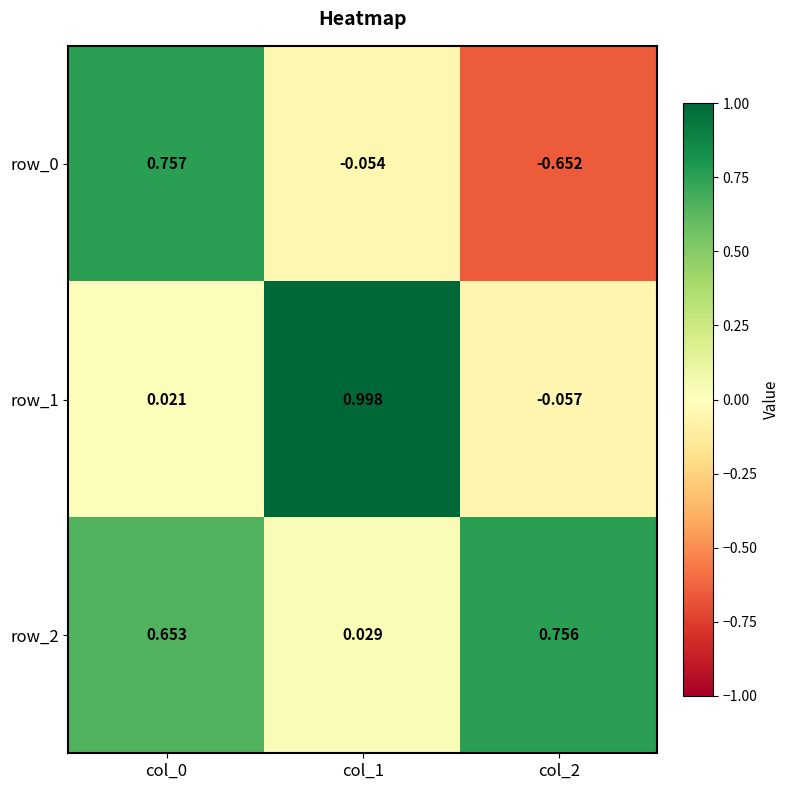

What is the difference between the maximum and minimum values in the row_1 series?

1.1